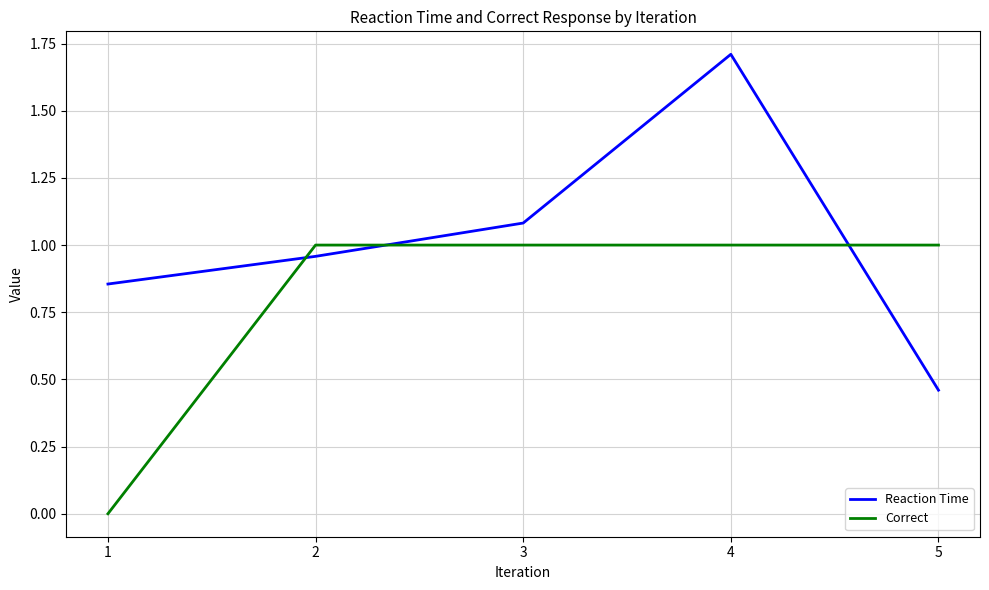

Which series has the widest spread of values?

Reaction Time